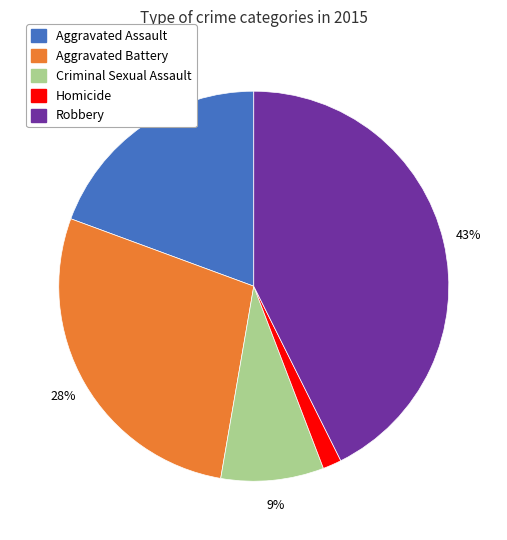

Rank the categories by value from lowest to highest.

Homicide, Criminal Sexual Assault, Aggravated Assault, Aggravated Battery, Robbery